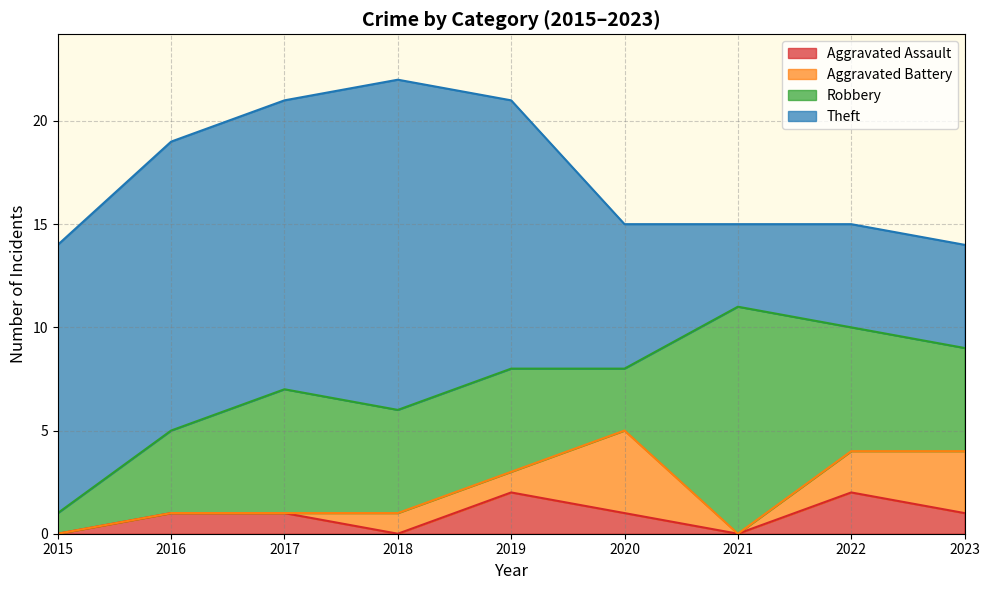

In Theft, how many points are higher than both neighbors (excluding endpoints)?

1